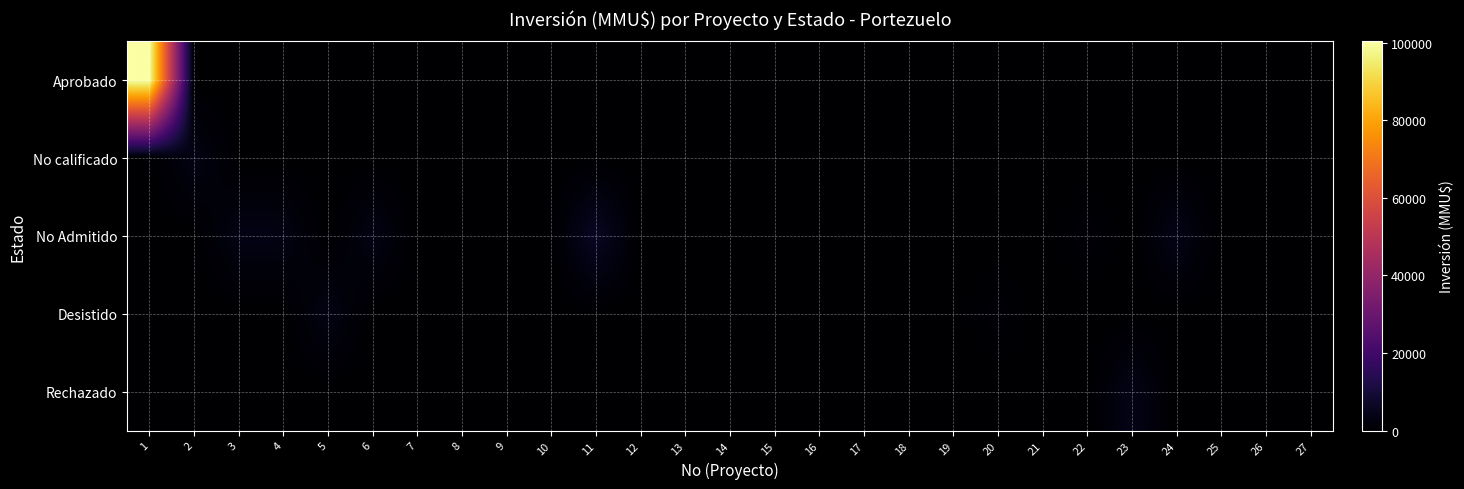

Reading left to right, transcribe all the data shown in this chart.

Aprobado: 1=100320	2=0	3=0	4=0	5=0	6=0	7=0	8=0	9=0	10=0	11=0	12=0	13=0	14=0	15=0	16=0	17=0	18=0	19=0	20=0	21=0	22=0	23=0	24=0	25=0	26=0	27=0
No calificado: 1=0	2=3500	3=0	4=0	5=0	6=0	7=0	8=0	9=0	10=0	11=0	12=0	13=0	14=0	15=0	16=0	17=0	18=0	19=0	20=0	21=0	22=0	23=0	24=0	25=0	26=0	27=0
No Admitido: 1=0	2=0	3=3500	4=3500	5=0	6=3500	7=0	8=100	9=0	10=22	11=6500	12=0	13=0	14=234	15=10	16=300	17=0	18=0	19=200	20=0	21=0	22=1130	23=0	24=4000	25=0	26=0	27=0
Desistido: 1=0	2=0	3=0	4=0	5=3500	6=0	7=4	8=0	9=0	10=0	11=0	12=0	13=0	14=0	15=0	16=0	17=0	18=200	19=0	20=1100	21=0	22=0	23=0	24=0	25=0	26=0	27=0
Rechazado: 1=0	2=0	3=0	4=0	5=0	6=0	7=0	8=0	9=0	10=0	11=0	12=0	13=0	14=0	15=0	16=0	17=0	18=0	19=0	20=0	21=0	22=0	23=4000	24=0	25=0	26=0	27=0